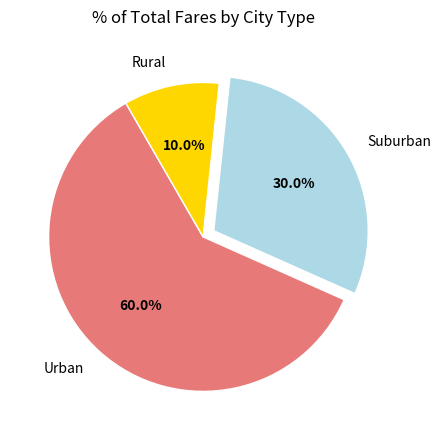

Which has a higher value, Urban or Suburban?

Urban